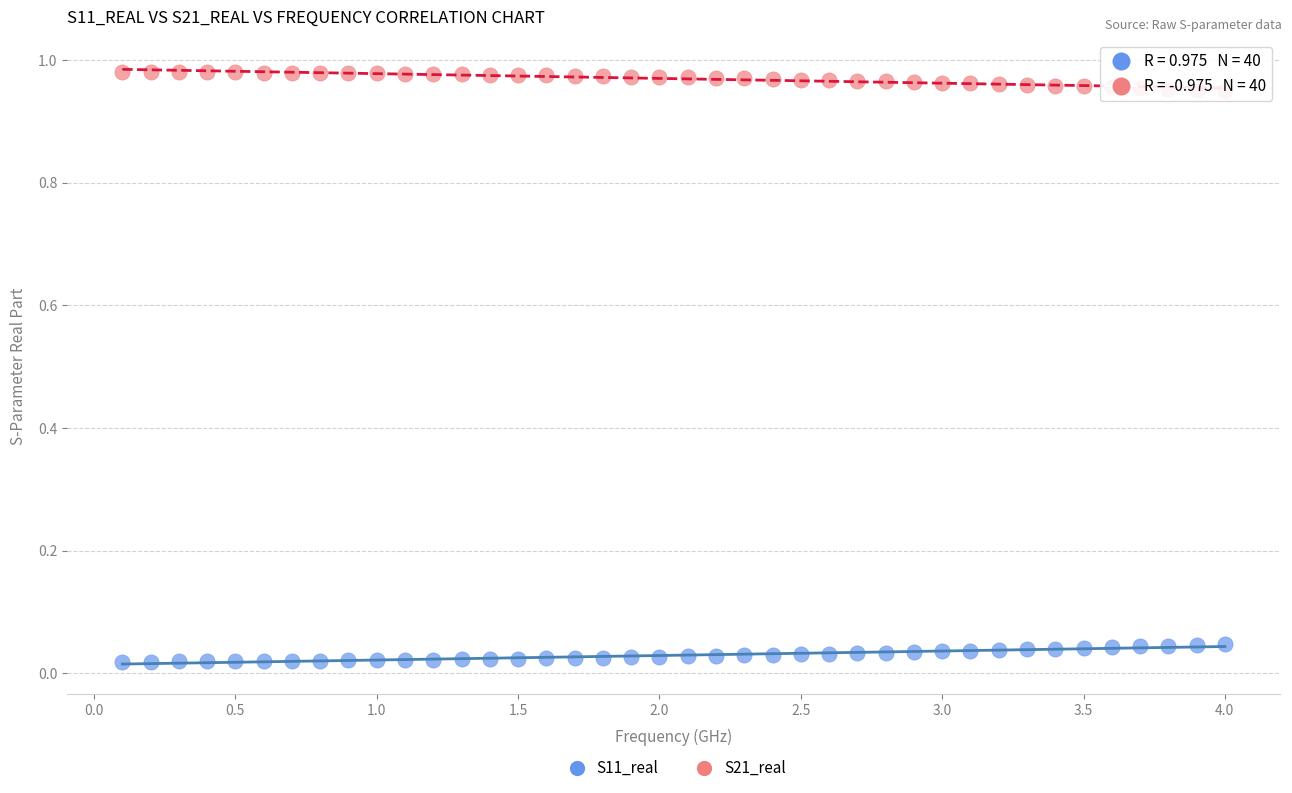

What are all the series names shown in the legend?

S11_real, S21_real